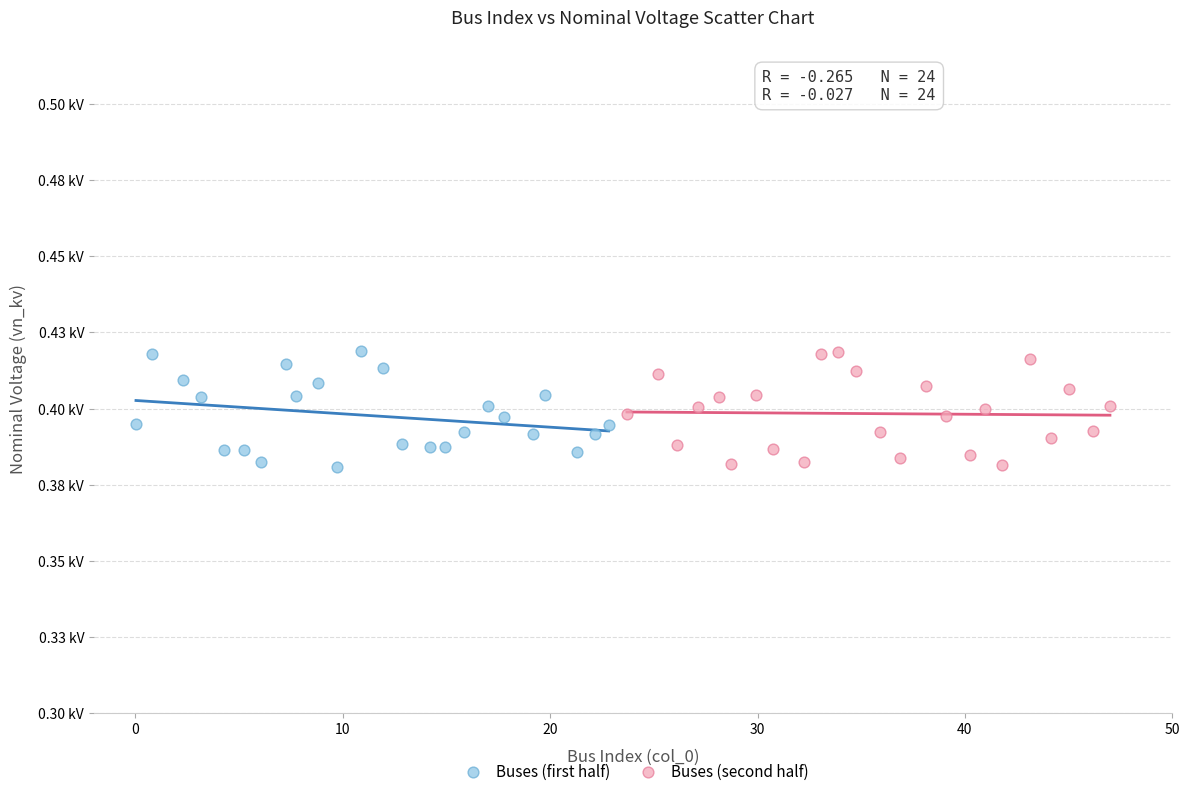

What are all the series names shown in the legend?

Buses (first half), Buses (second half)